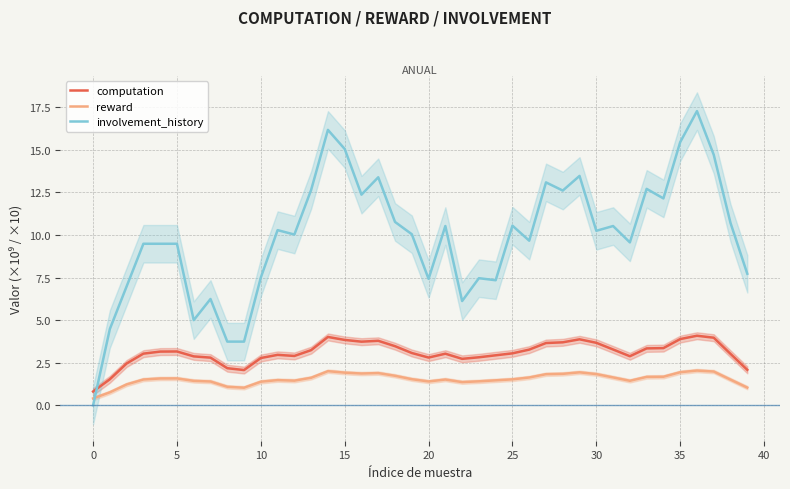

True or false: computation and involvement_history intersect in this chart.

True